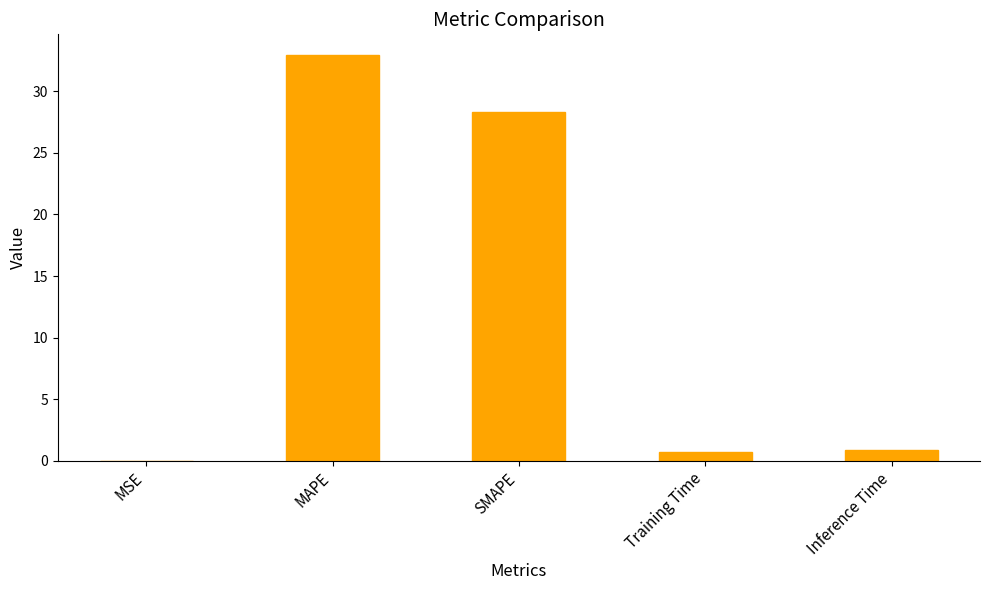

What value does the data have at Inference Time?

0.9